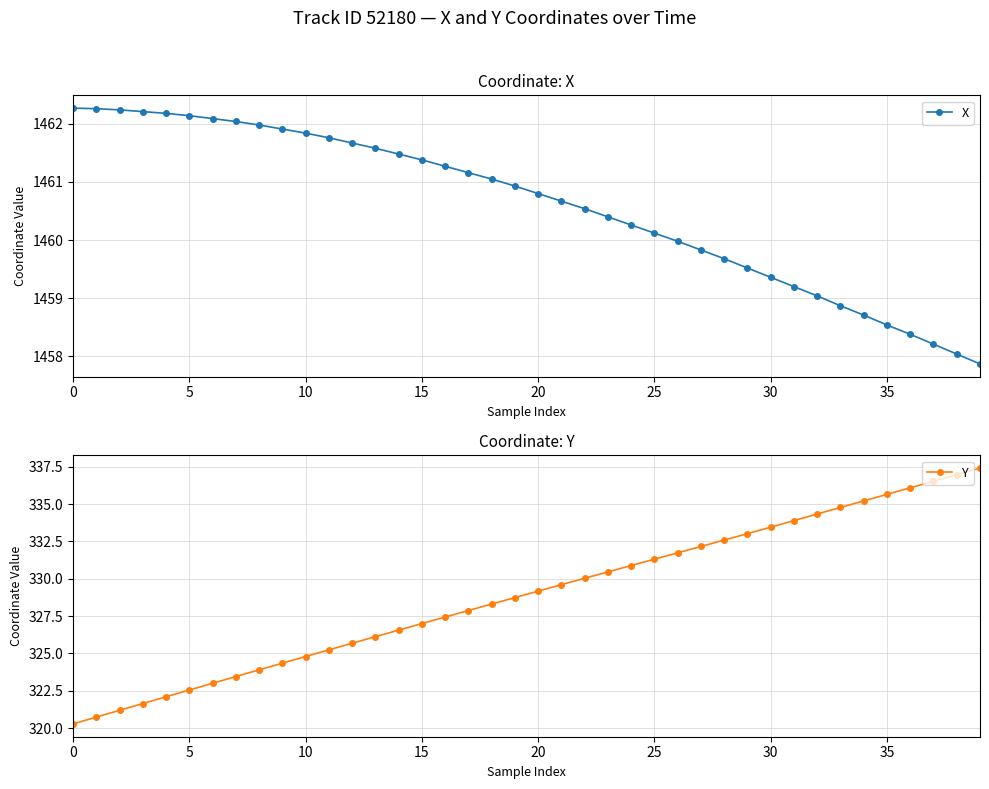

The X series shows 1458.5 at 35. True or false?

True